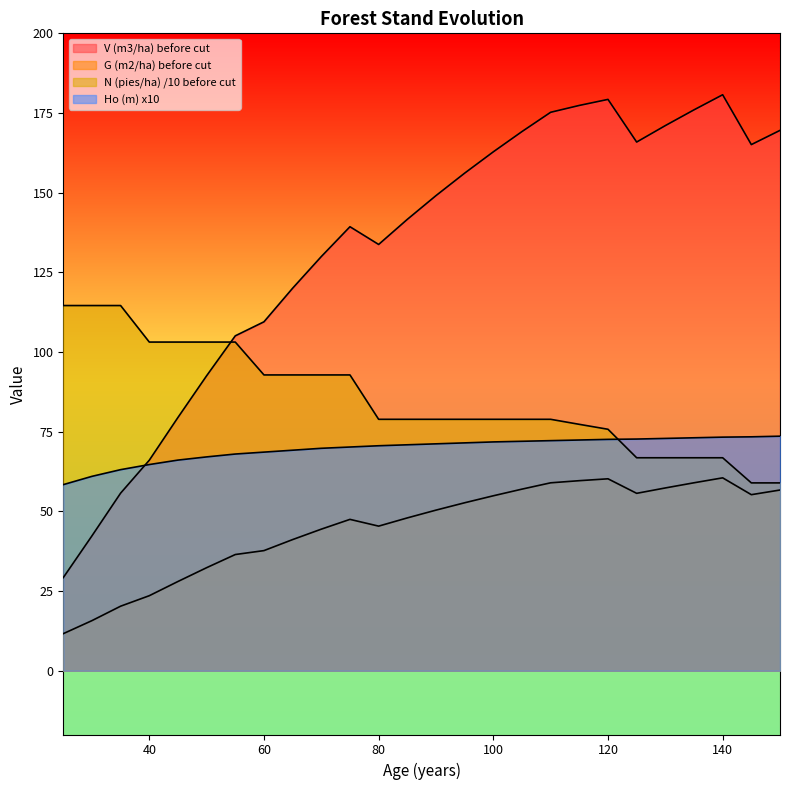

Reading right to left, list all the values displayed in this chart.

V (m3/ha) before cut: 150=169.6	145=165.1	140=180.7	135=176.0	130=171.1	125=165.9	120=179.3	115=177.4	110=175.2	105=169.2	100=162.8	95=156.1	90=149.1	85=141.6	80=133.8	75=139.3	70=130.0	65=120.0	60=109.5	55=105.1	50=92.6	45=79.5	40=66.1	35=55.7	30=42.3	25=29.2
G (m2/ha) before cut: 150=56.7	145=55.2	140=60.5	135=59.0	130=57.4	125=55.7	120=60.2	115=59.6	110=59.0	105=57.0	100=54.9	95=52.7	90=50.4	85=48.0	80=45.4	75=47.5	70=44.4	65=41.2	60=37.7	55=36.5	50=32.3	45=28.0	40=23.6	35=20.3	30=15.7	25=11.6
N (pies/ha) /10 before cut: 150=58.9	145=58.9	140=66.8	135=66.8	130=66.8	125=66.8	120=75.8	115=77.3	110=78.9	105=78.9	100=78.9	95=78.9	90=78.9	85=78.9	80=78.9	75=92.8	70=92.8	65=92.8	60=92.8	55=103.1	50=103.1	45=103.1	40=103.1	35=114.6	30=114.6	25=114.6
Ho (m) x10: 150=73.6	145=73.4	140=73.3	135=73.1	130=72.9	125=72.7	120=72.6	115=72.4	110=72.2	105=72.0	100=71.8	95=71.5	90=71.2	85=70.9	80=70.6	75=70.2	70=69.8	65=69.2	60=68.6	55=68.0	50=67.1	45=66.1	40=64.7	35=63.1	30=61.0	25=58.4